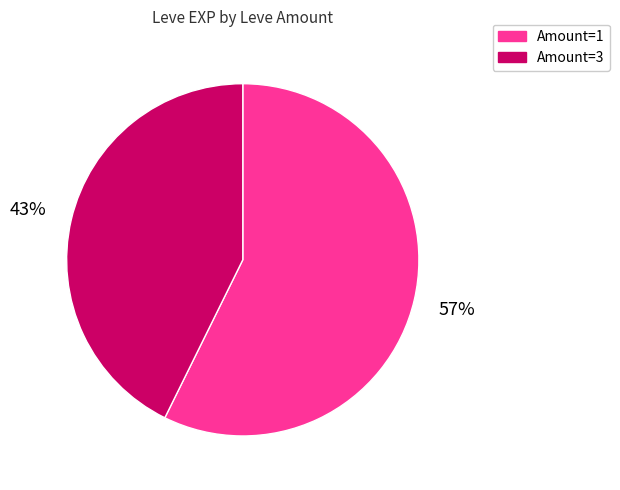

Is Amount=1 the majority of the pie?

Yes